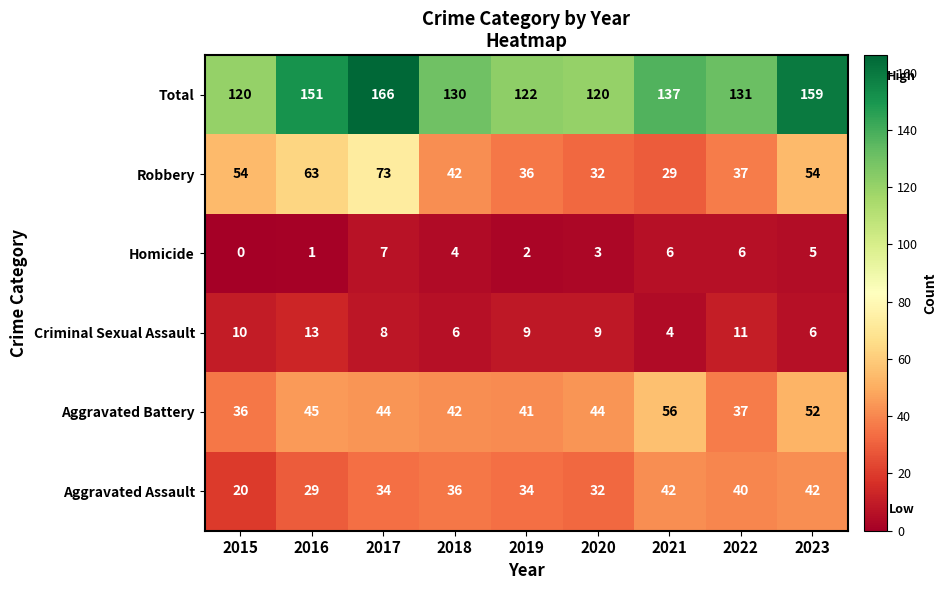

Which label corresponds to the largest value in the chart?

2017